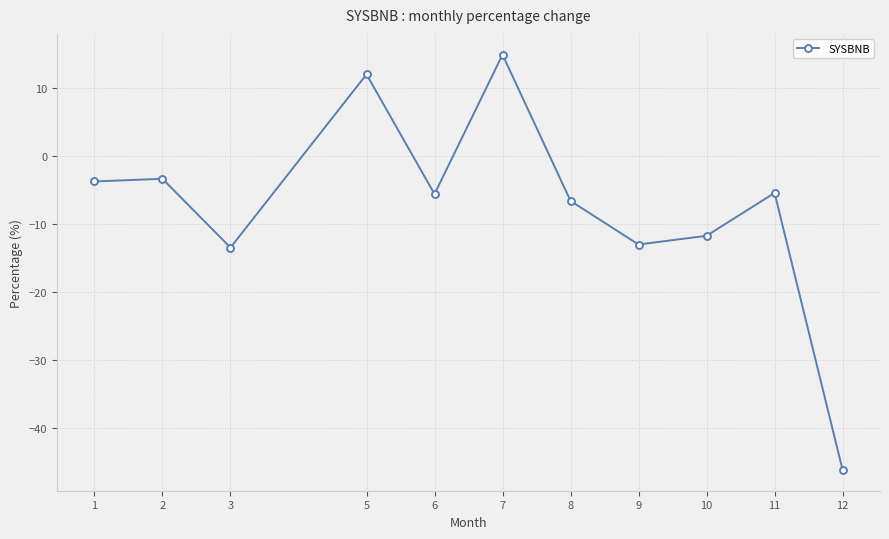

Between 7 and 6, which is larger?

7